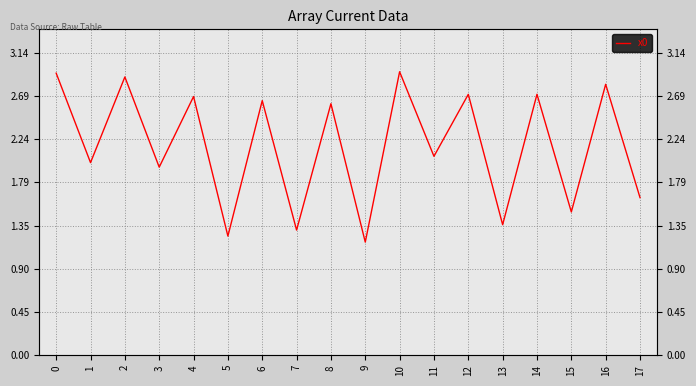

What is the difference between the second highest and second lowest values?

1.7